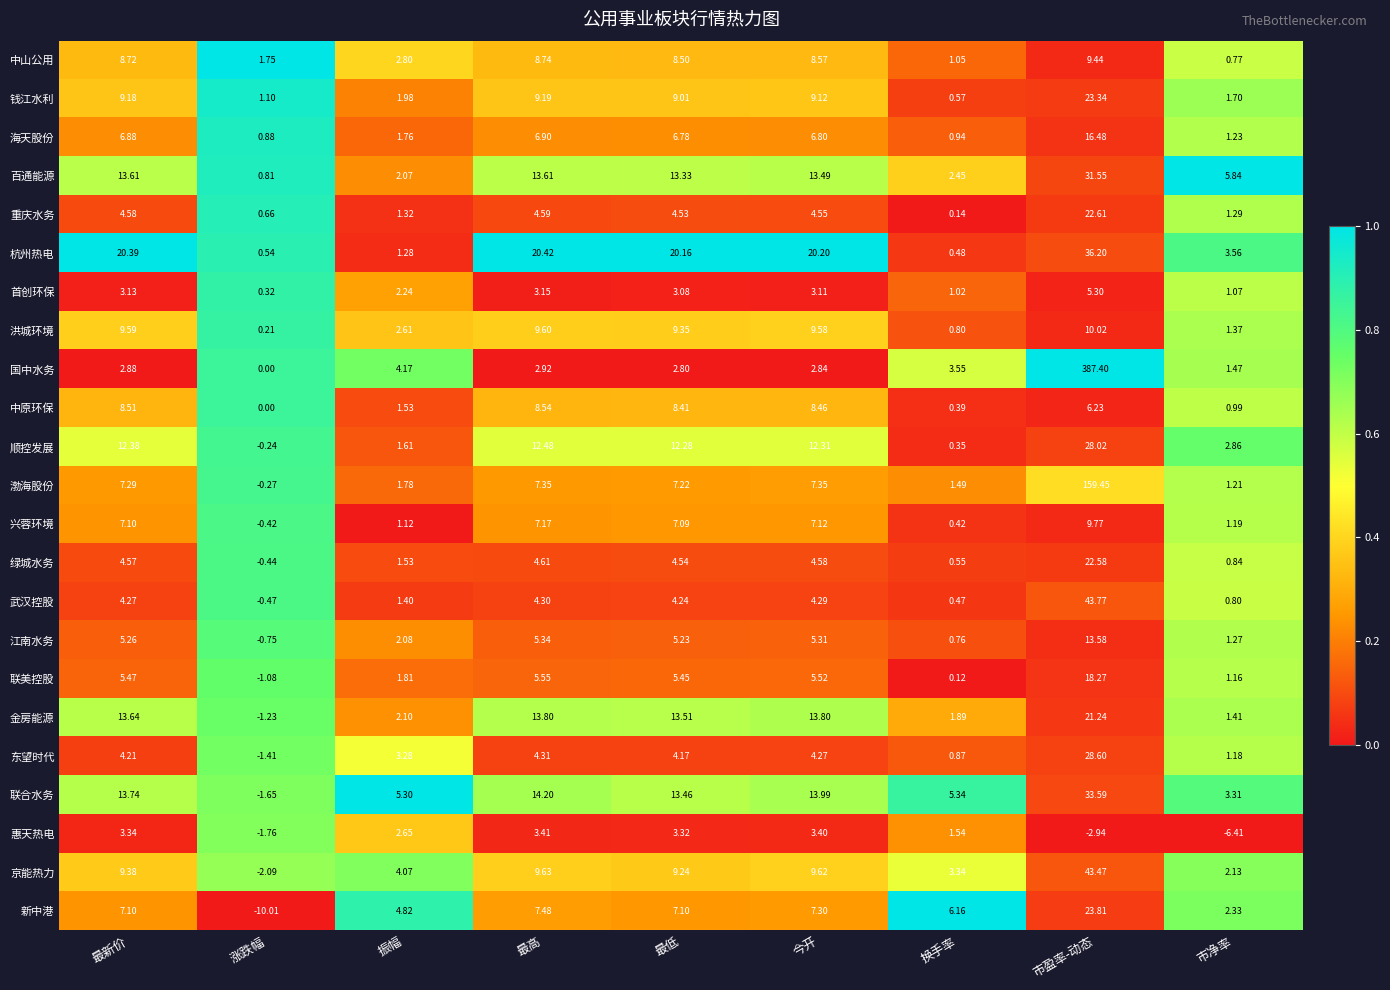

What is the difference between the highest and lowest values at 最低?

17.4